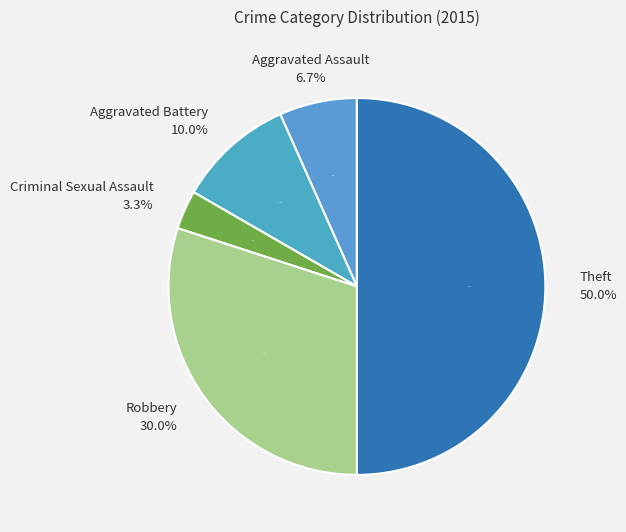

True or false: Aggravated Battery accounts for 17% of the total.

False